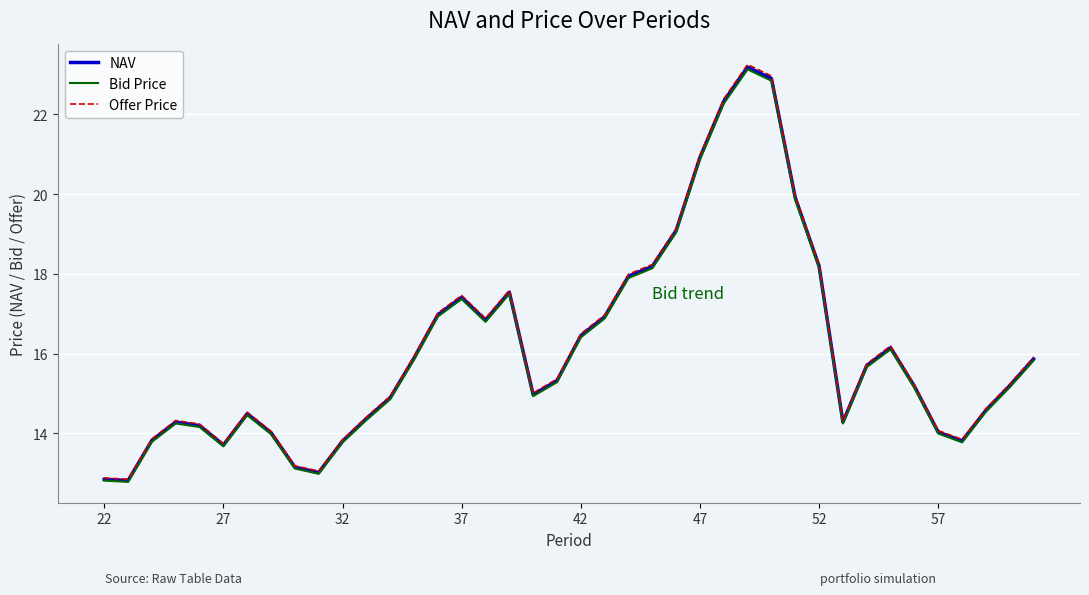

Which series has the largest range (max minus min)?

Offer Price